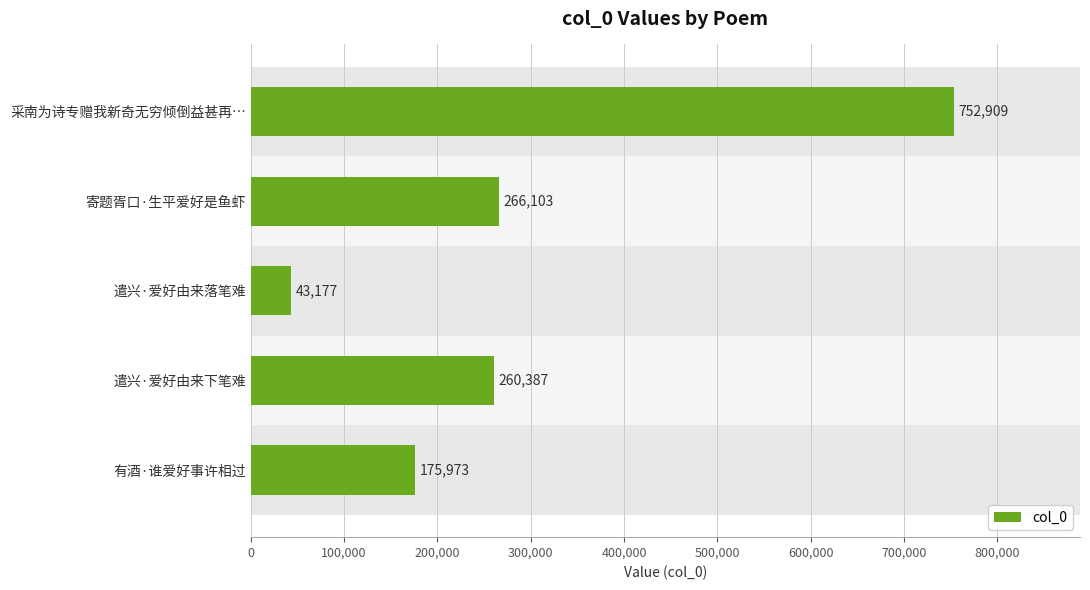

The chart shows a value of 266103 at 寄题胥口·生平爱好是鱼虾. True or false?

True